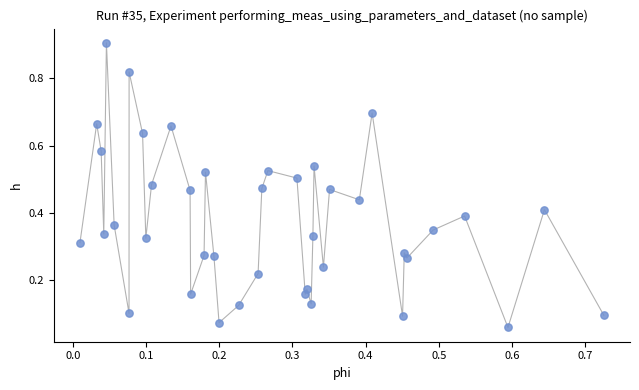

How many data points are displayed?

40